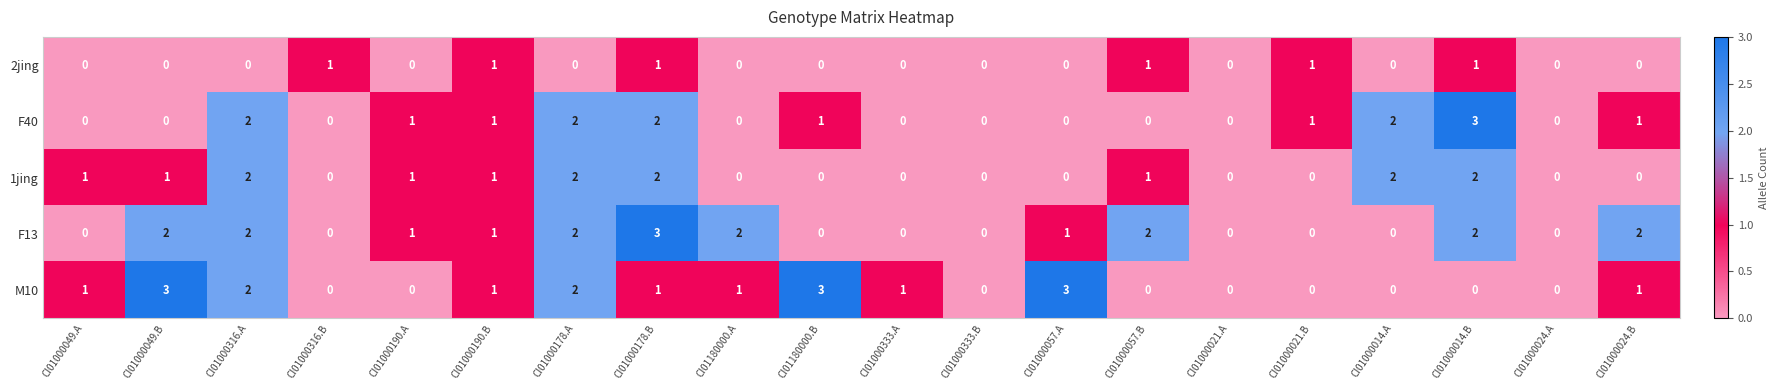

The F40 series shows 2 at CI01000024.A. True or false?

False